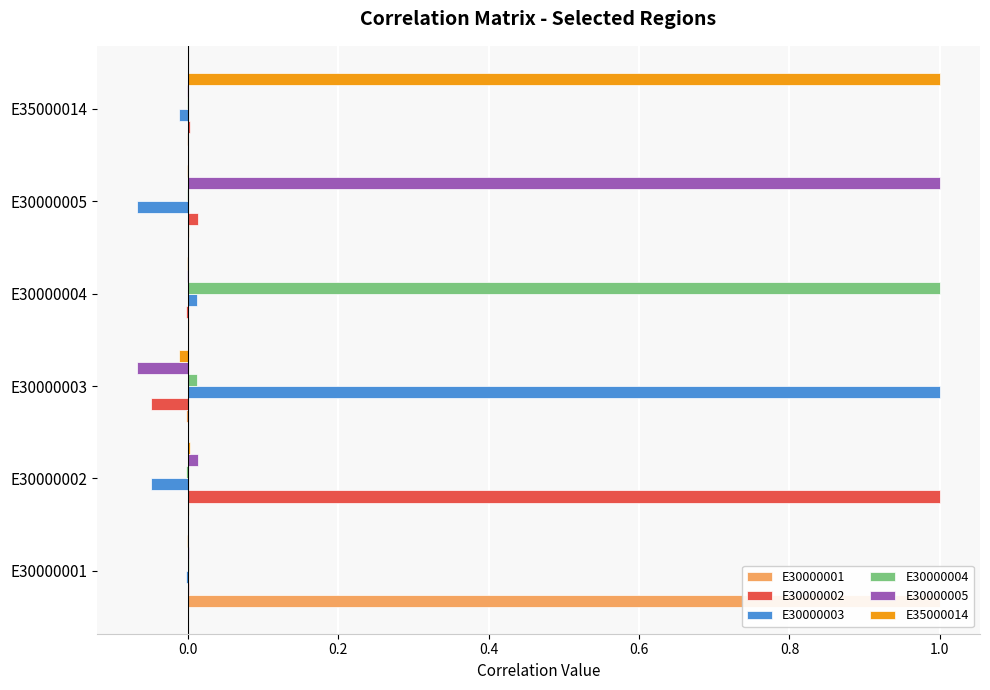

What is the maximum value shown in the chart?

1.0